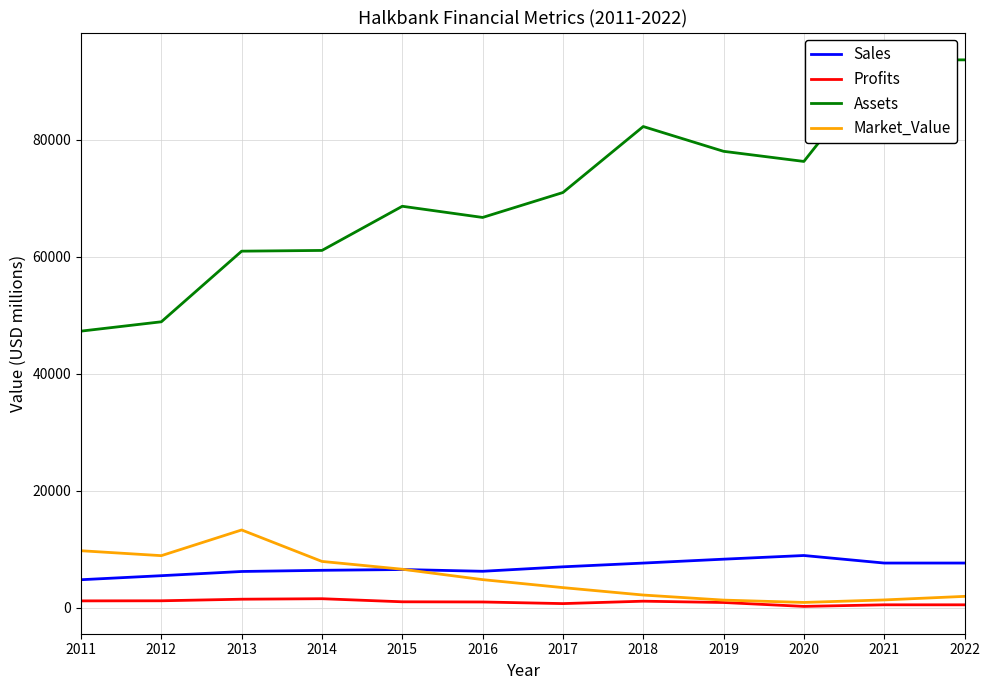

Is the value of Sales at 2017 greater than the value of Market_Value at 2018?

Yes